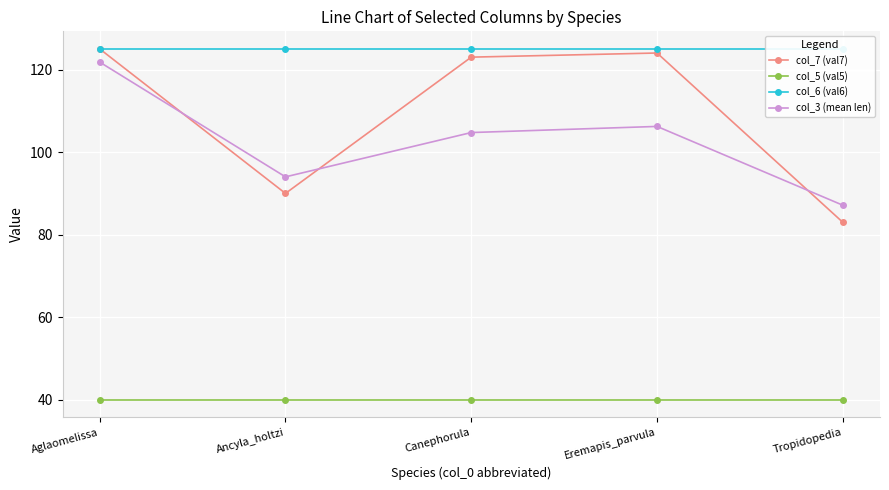

What are all the series names shown in the legend?

col_7 (val7), col_5 (val5), col_6 (val6), col_3 (mean len)